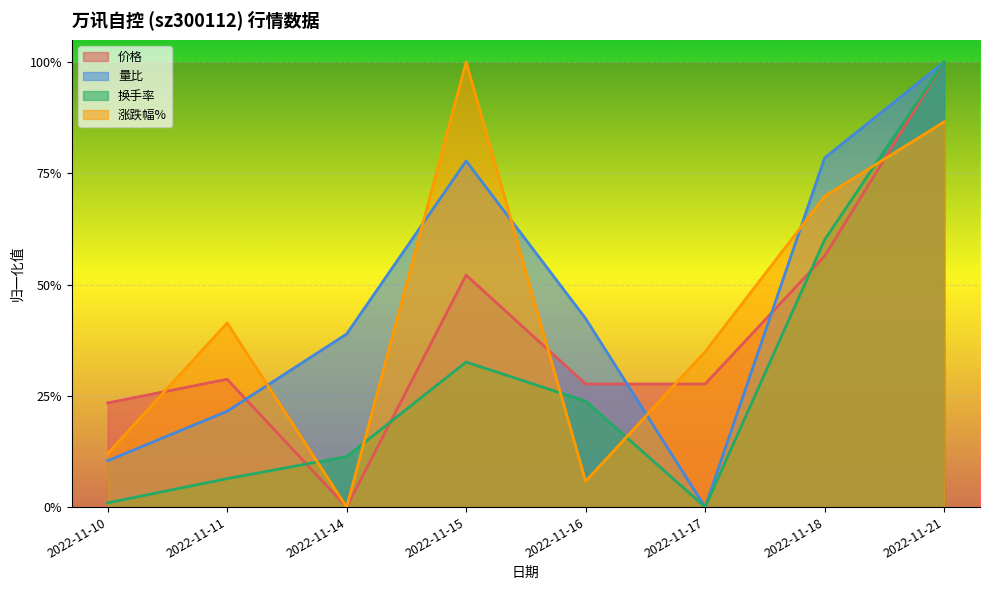

After their last crossing, which series has the higher values: 价格 or 涨跌幅%?

价格